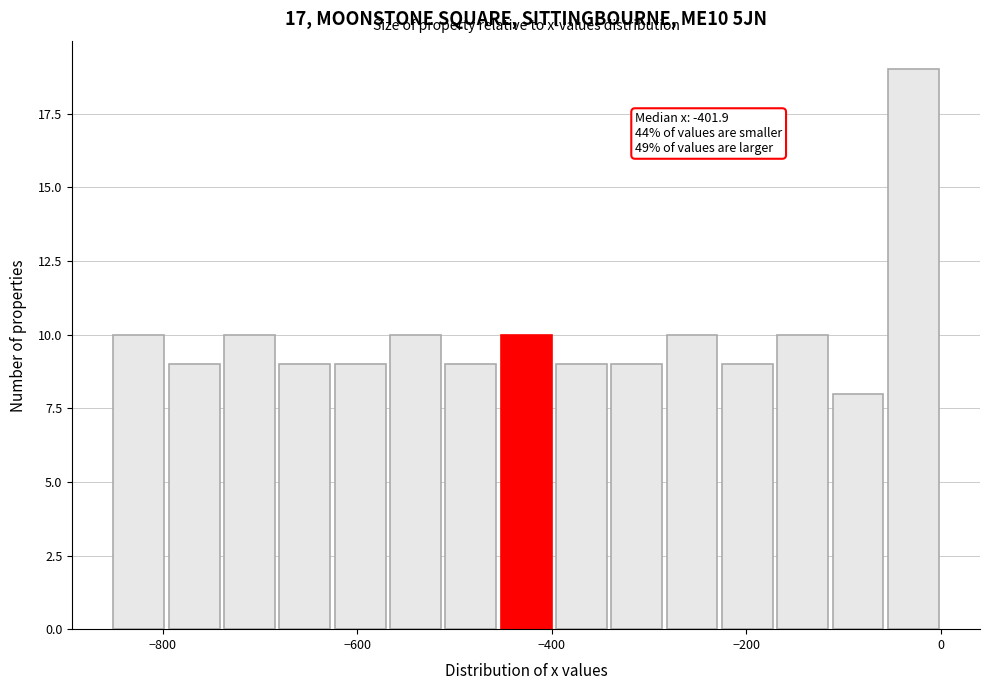

Read against the x-axis, roughly where is the centre of the tallest bar?

-20